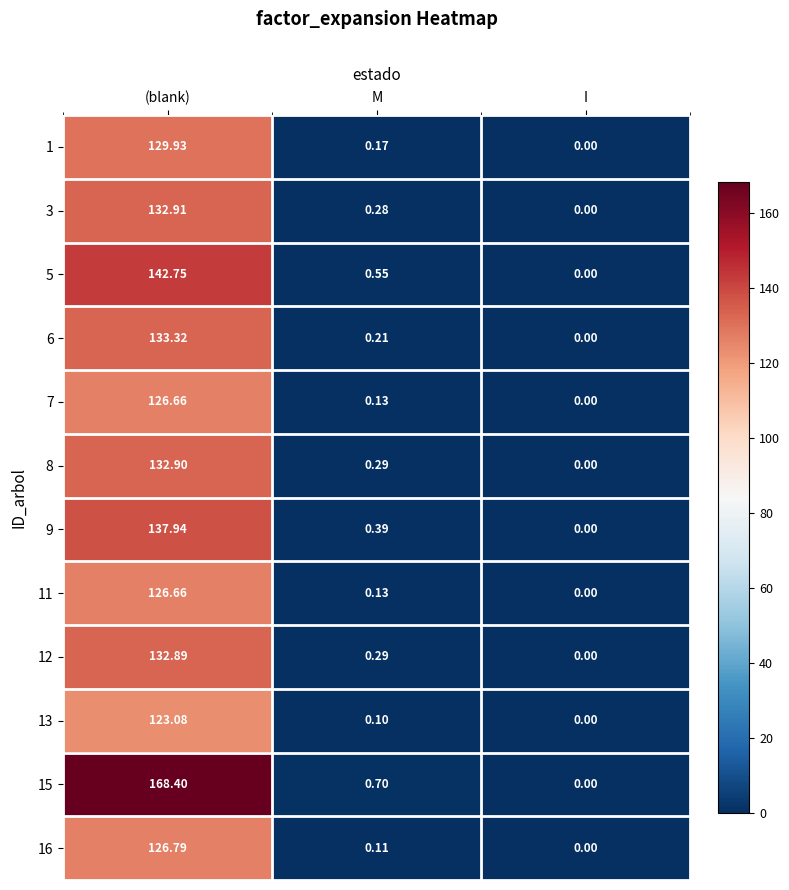

Which label corresponds to the largest value in the chart?

(blank)